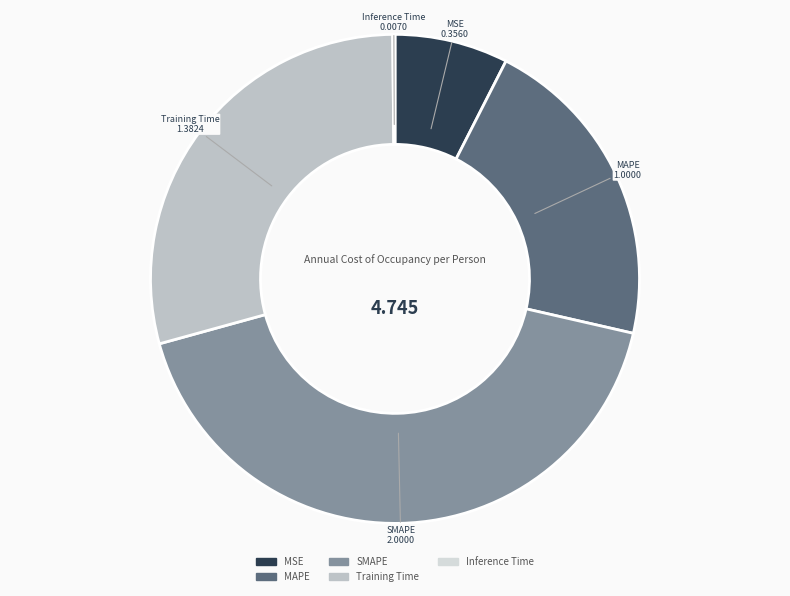

Do Training Time and SMAPE together represent more than half of the pie?

Yes